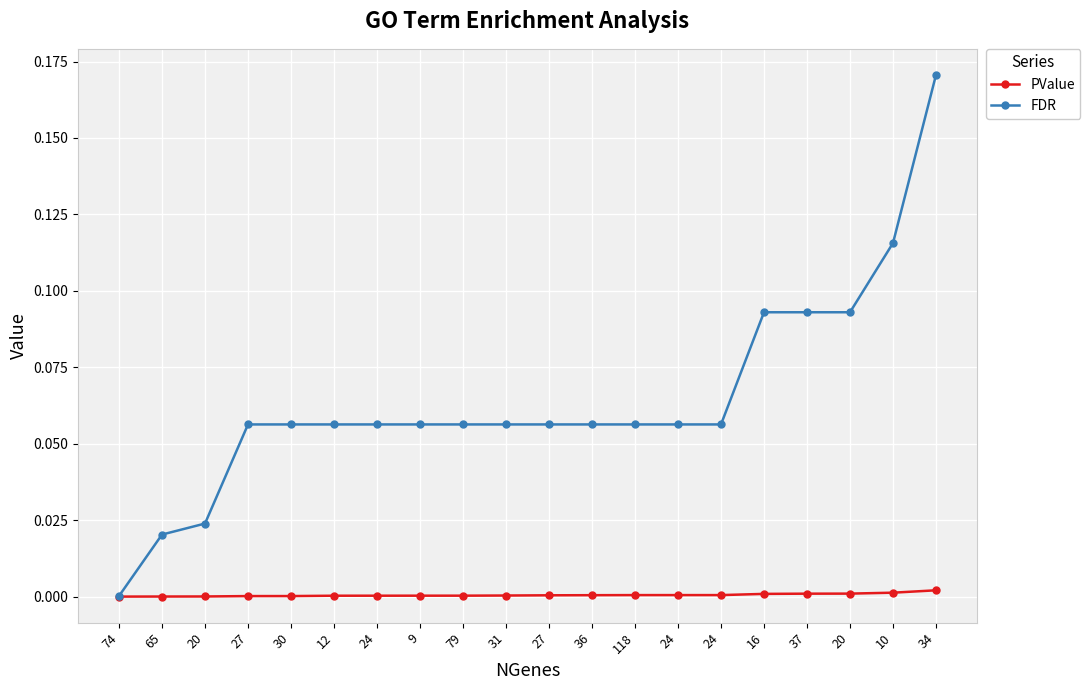

True or false: PValue and FDR cross at least once.

False